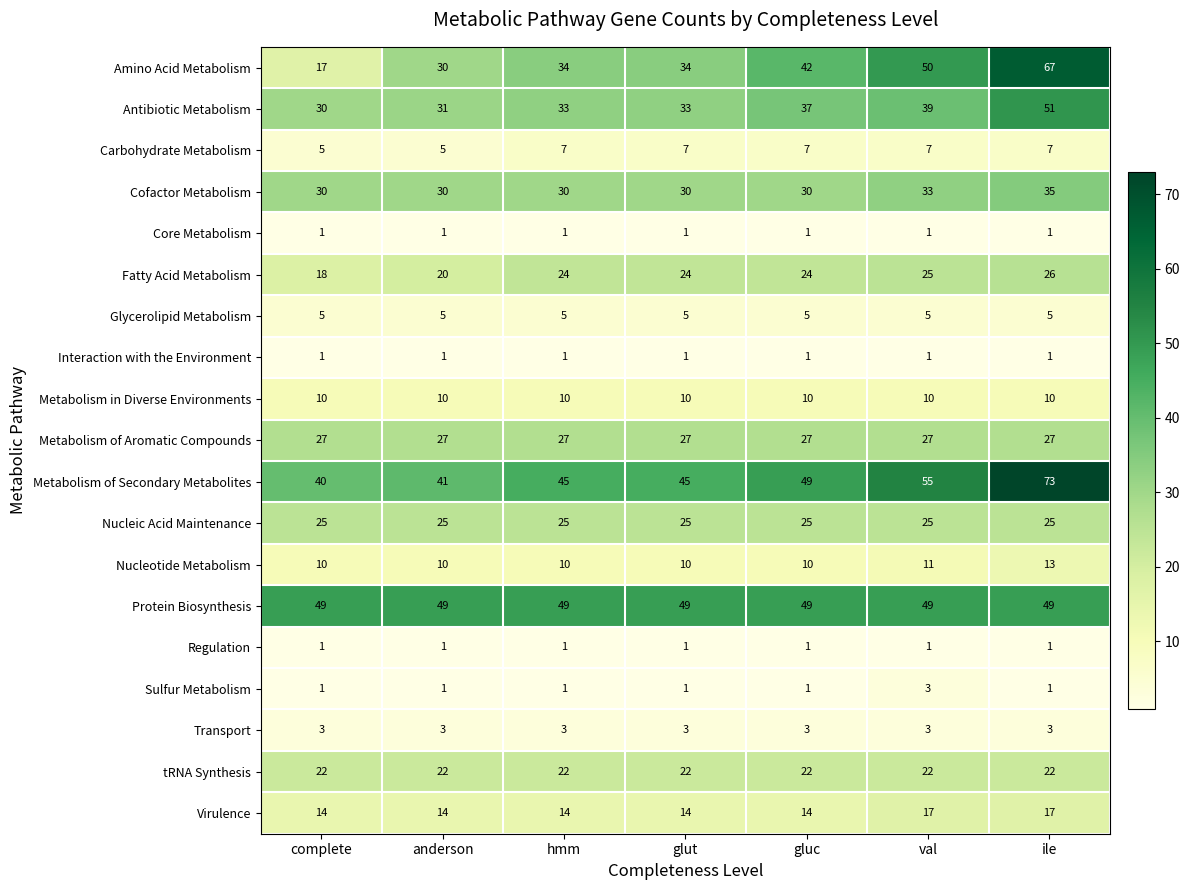

What is the difference between the Antibiotic Metabolism values at val and hmm?

6